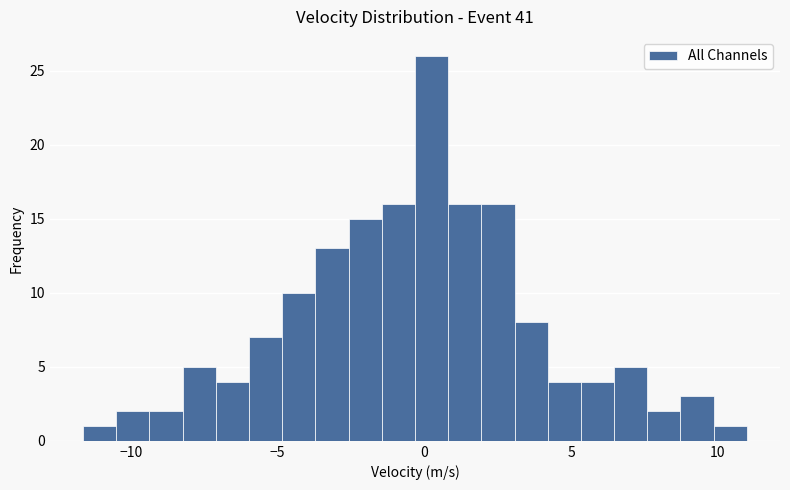

Around what value on the x-axis is the tallest bar? Give the approximate position of its centre, as read against the axis.

0.0